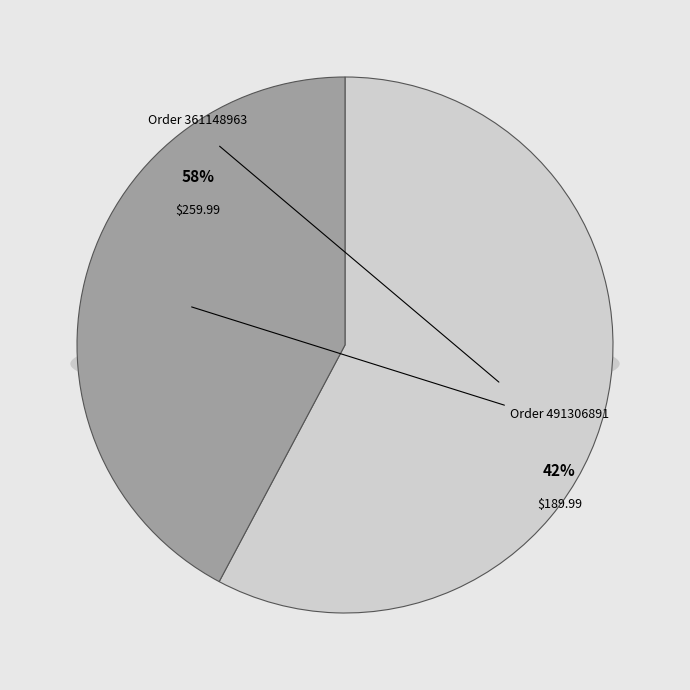

Rank the categories by value from highest to lowest.

Order 361148963, Order 491306891